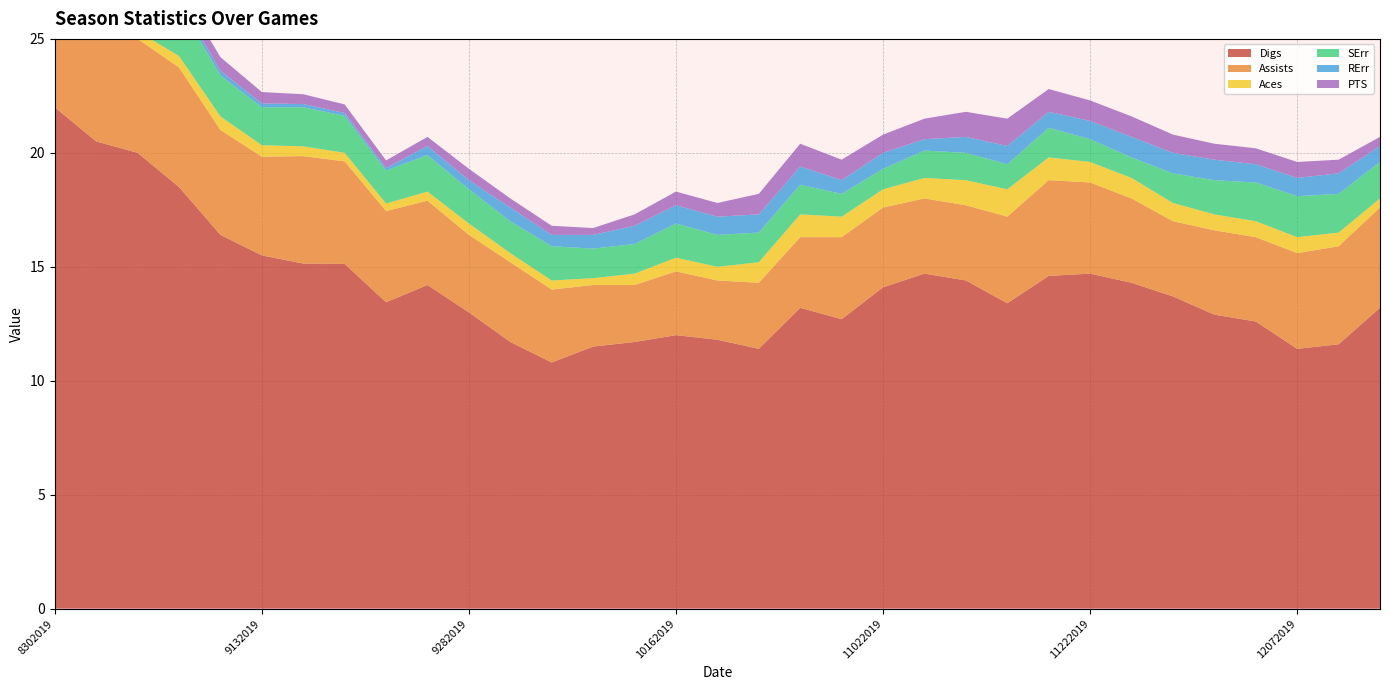

Reading right to left, transcribe all the data shown in this chart.

Digs: 13.2	11.6	11.4	12.6	12.9	13.7	14.3	14.7	14.6	13.4	14.4	14.7	14.1	12.7	13.2	11.4	11.8	12.0	11.7	11.5	10.8	11.7	13.0	14.2	13.4	15.1	15.1	15.5	16.4	18.5	20.0	20.5	22.0
Assists: 4.4	4.3	4.2	3.7	3.7	3.3	3.7	4.0	4.2	3.8	3.3	3.3	3.5	3.6	3.1	2.9	2.6	2.8	2.5	2.7	3.2	3.5	3.4	3.7	4.0	4.5	4.7	4.3	4.6	5.2	5.0	5.0	6.0
Aces: 0.4	0.6	0.7	0.7	0.7	0.8	0.9	0.9	1.0	1.2	1.1	0.9	0.8	0.9	1.0	0.9	0.6	0.6	0.5	0.3	0.4	0.4	0.5	0.4	0.3	0.4	0.4	0.5	0.6	0.5	0.3	0.5	0.0
SErr: 1.6	1.7	1.8	1.7	1.5	1.3	0.9	1.0	1.3	1.1	1.2	1.2	0.9	1.0	1.3	1.3	1.4	1.5	1.3	1.3	1.5	1.4	1.5	1.6	1.4	1.6	1.7	1.7	1.8	2.2	1.7	1.5	2.0
RErr: 0.7	0.9	0.8	0.8	0.9	0.9	0.9	0.8	0.7	0.8	0.7	0.5	0.7	0.6	0.8	0.8	0.8	0.8	0.8	0.6	0.5	0.6	0.4	0.4	0.1	0.1	0.1	0.2	0.2	0.2	0.3	0.0	0.0
PTS: 0.4	0.6	0.7	0.7	0.7	0.8	0.9	0.9	1.0	1.2	1.1	0.9	0.8	0.9	1.0	0.9	0.6	0.6	0.5	0.3	0.4	0.4	0.5	0.4	0.3	0.4	0.4	0.5	0.6	0.5	0.3	0.5	0.0